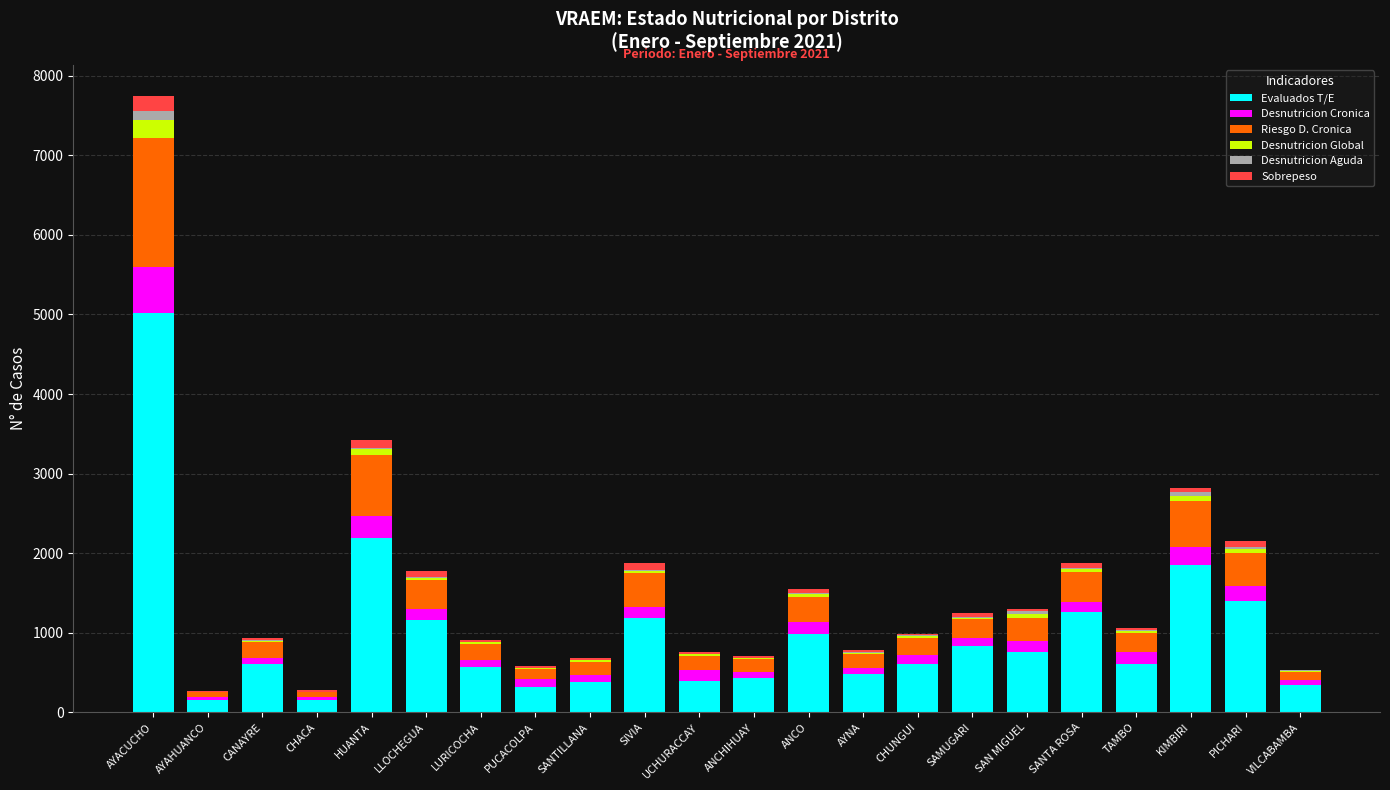

The value of Evaluados T/E at CANAYRE is 918. True or false?

False